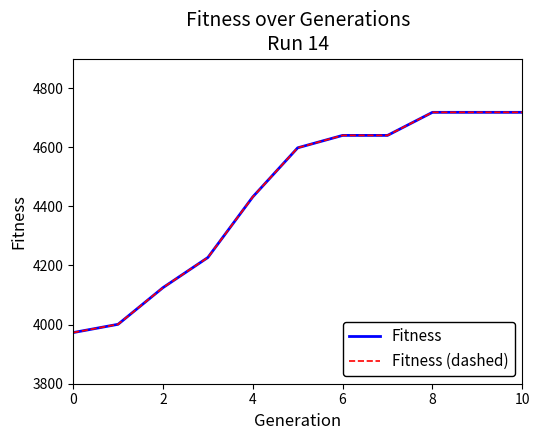

Does the chart have visible grid lines?

No